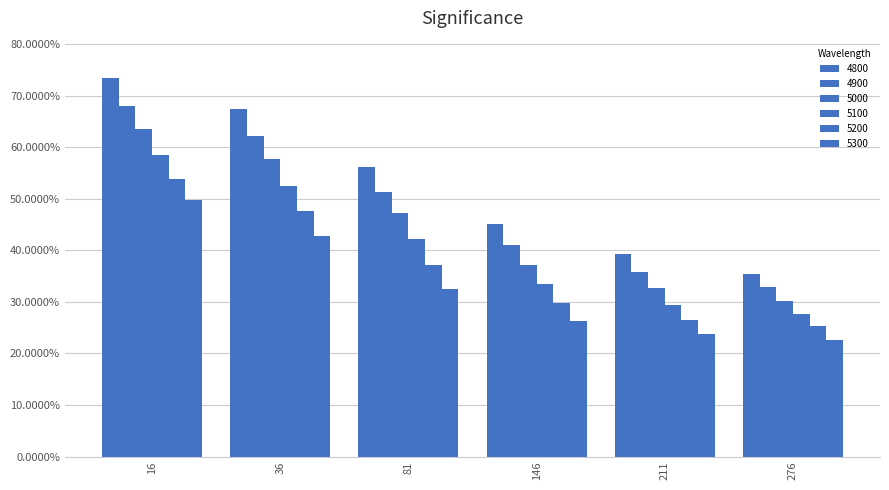

List the series in order of their overall mean, highest first.

4800, 4900, 5000, 5100, 5200, 5300